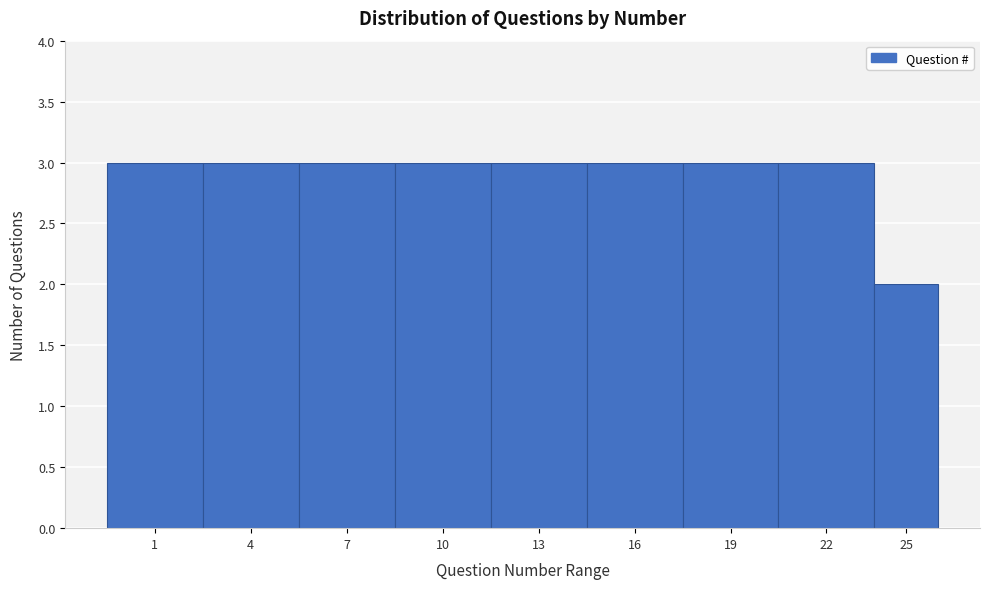

Reading left to right, transcribe all the data shown in this chart.

3	3	3	3	3	3	3	3	2